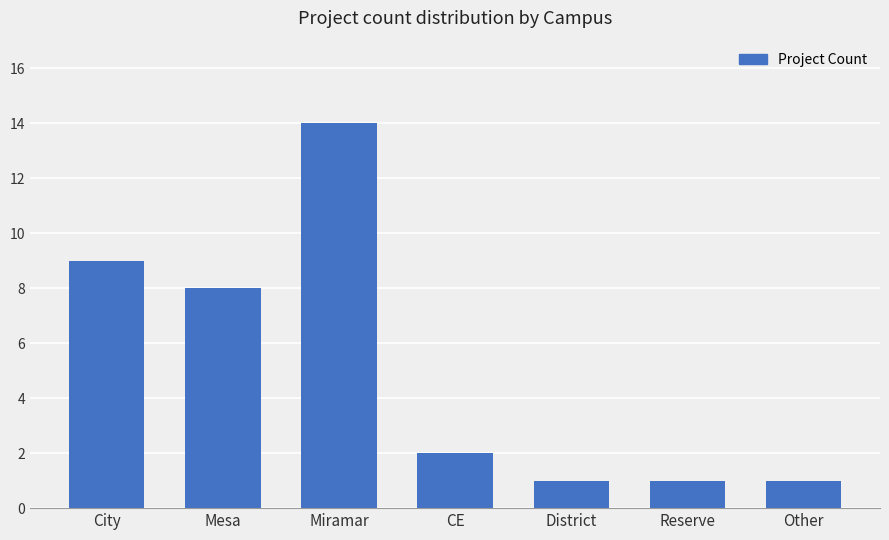

What is the label of the 3rd bar from the right?

District